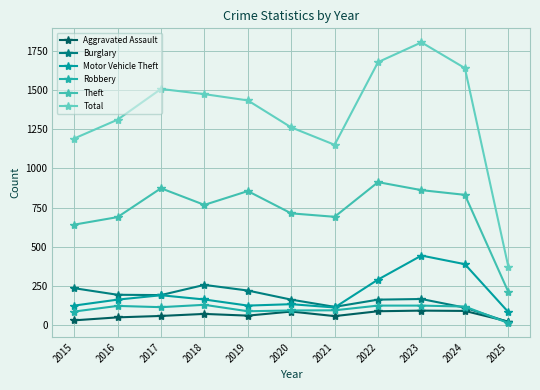

How many lines are shown in the chart?

6